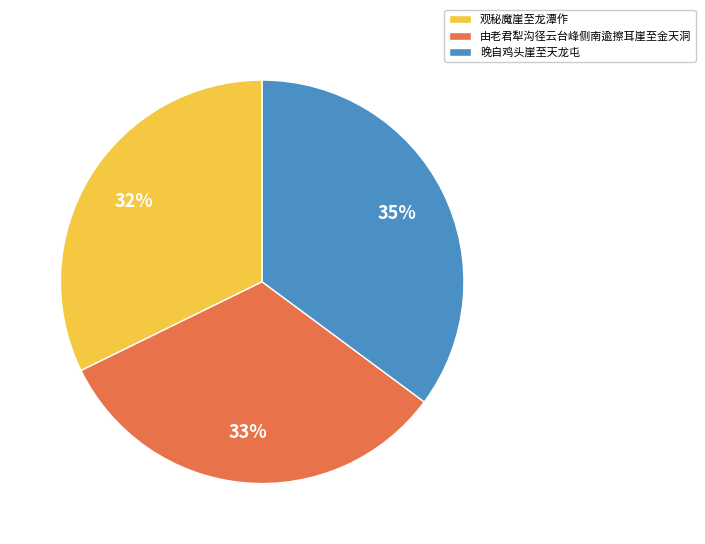

Which has a higher value, 晚自鸡头崖至天龙屯 or 由老君犁沟径云台峰侧南逾擦耳崖至金天洞?

晚自鸡头崖至天龙屯